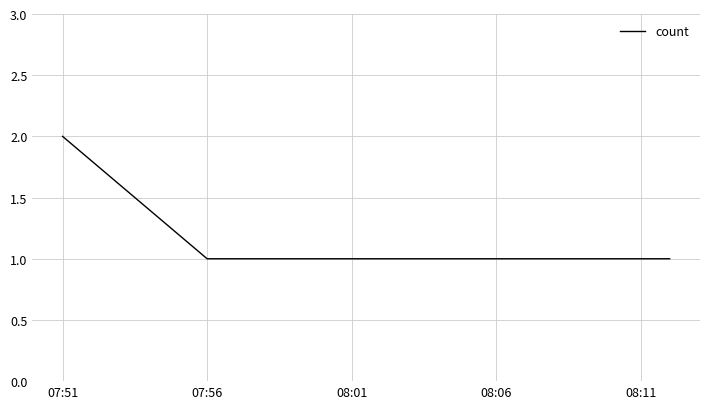

What is the sum of all values?

5